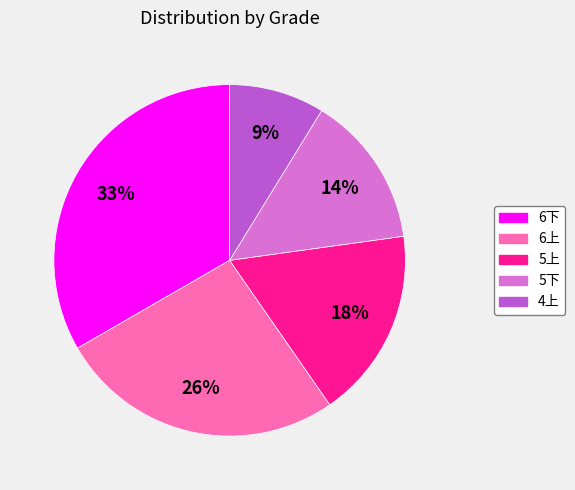

Rank the categories by value from highest to lowest.

6下, 6上, 5上, 5下, 4上